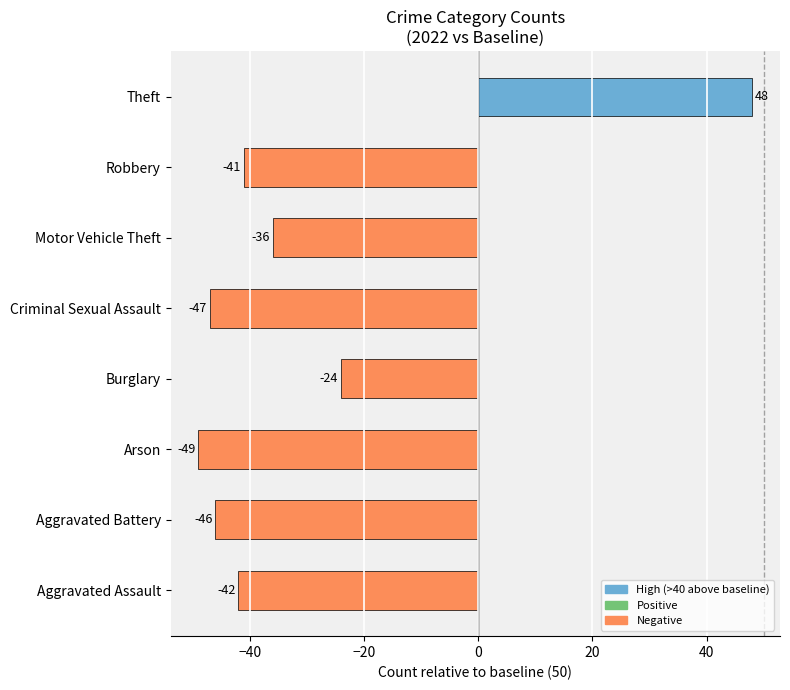

The chart shows a value of -42 at Aggravated Assault. True or false?

True